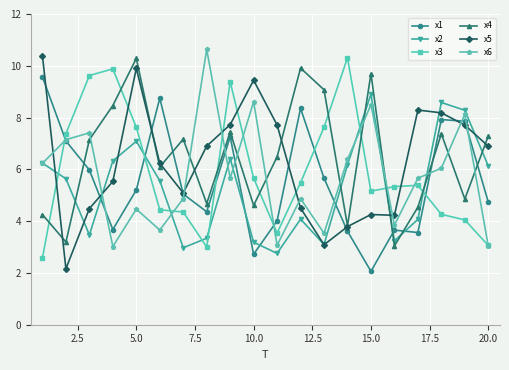

What is the value of the x2 point at the 4th from the left?

6.3